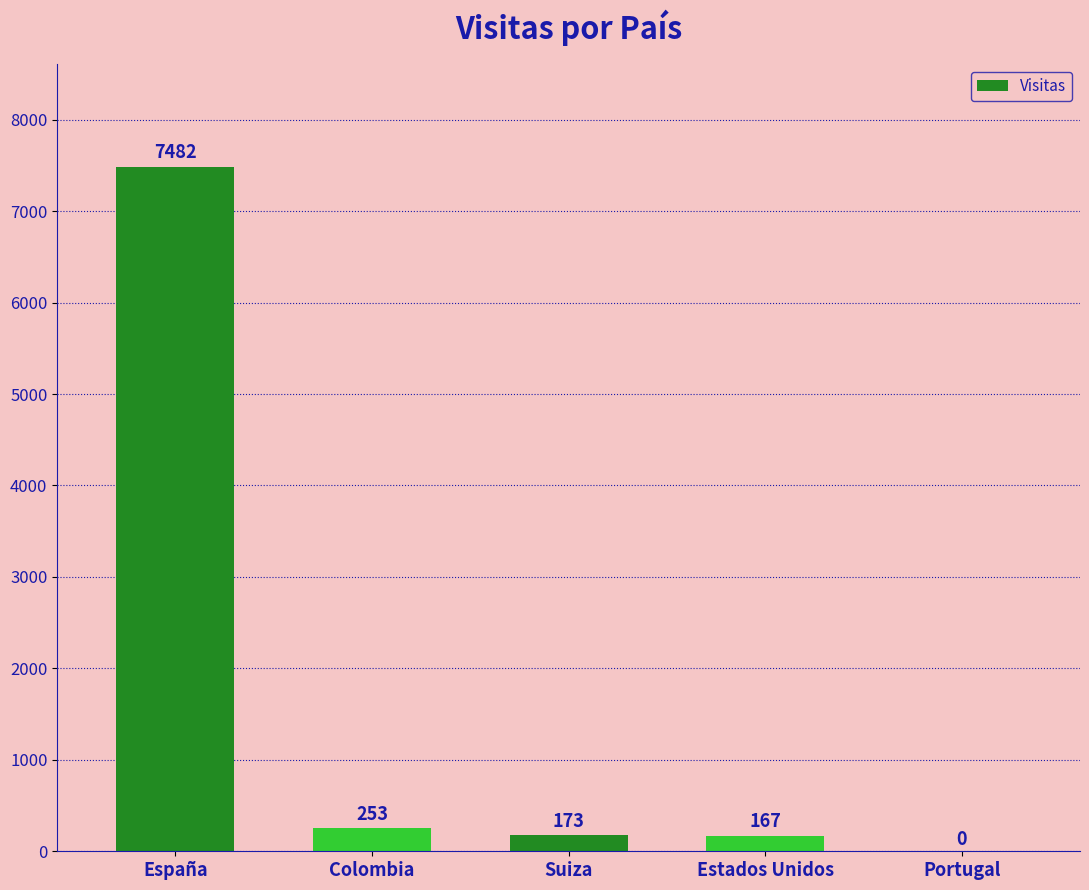

Between Suiza and Estados Unidos, which is larger?

Suiza